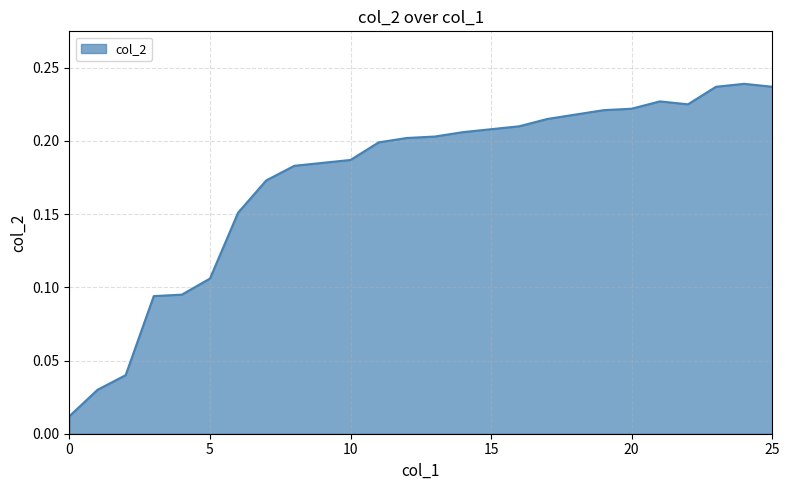

What is the difference between the maximum and minimum values?

0.2